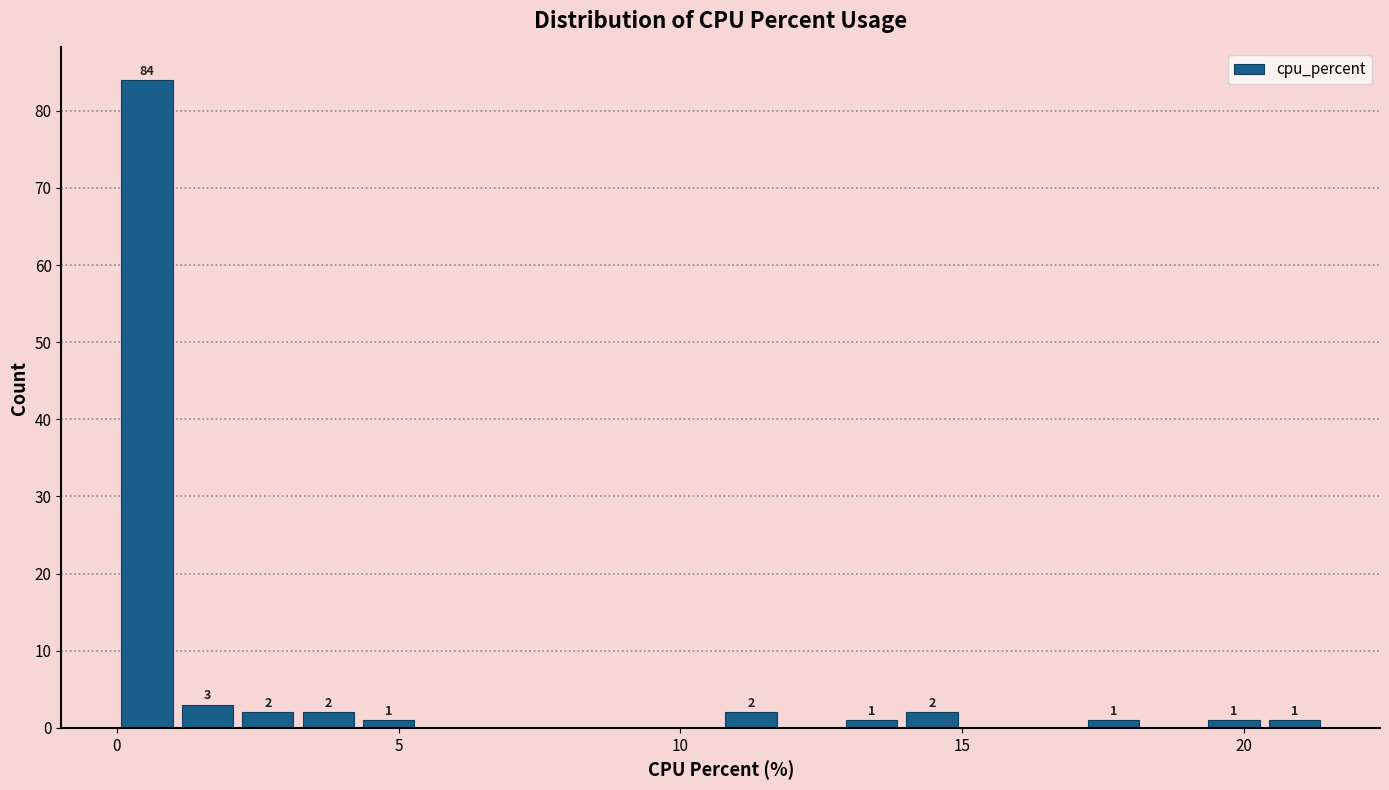

Read against the x-axis, roughly where is the centre of the tallest bar?

0.5